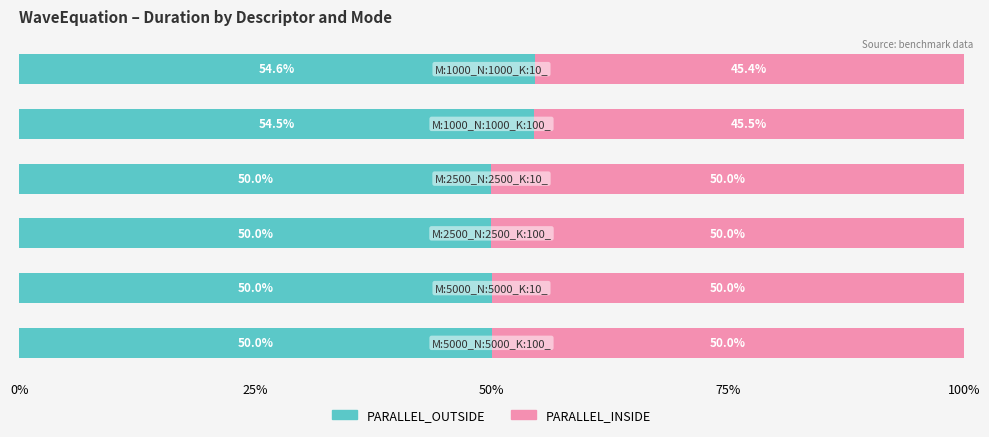

Count the PARALLEL_OUTSIDE values in the range 49 to 54.

4